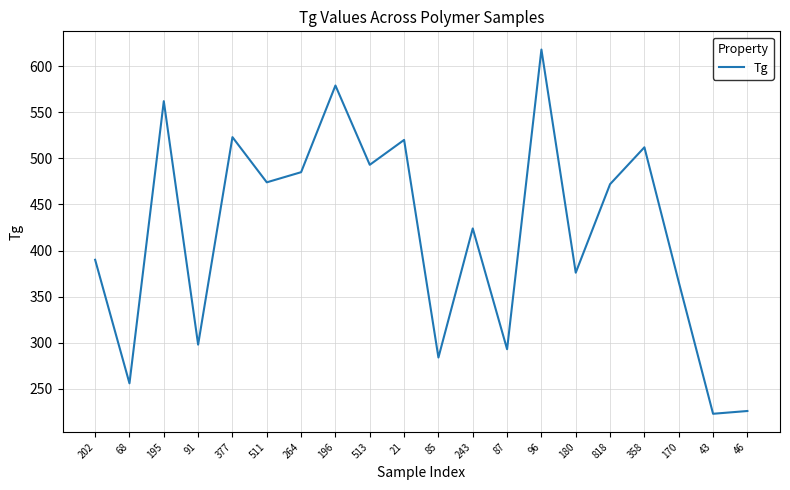

What is the average value?

419